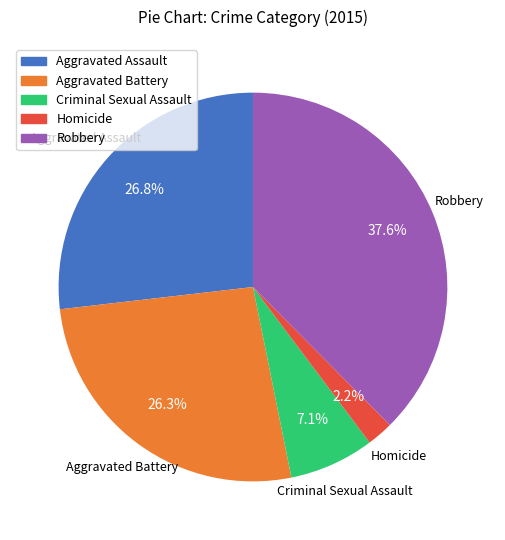

Which has a higher value, Robbery or Homicide?

Robbery